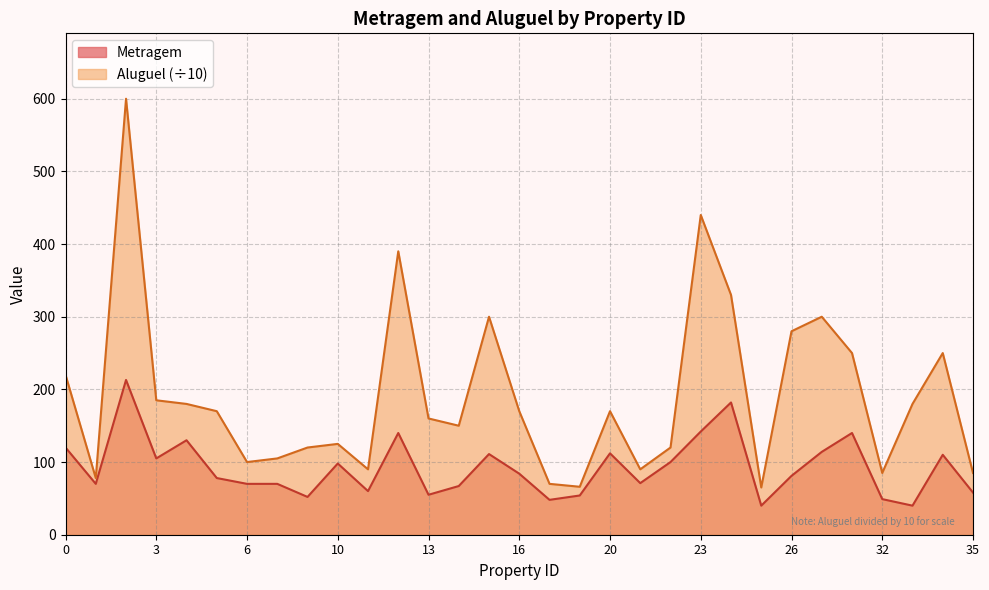

What is the total value across all series at 14?

217